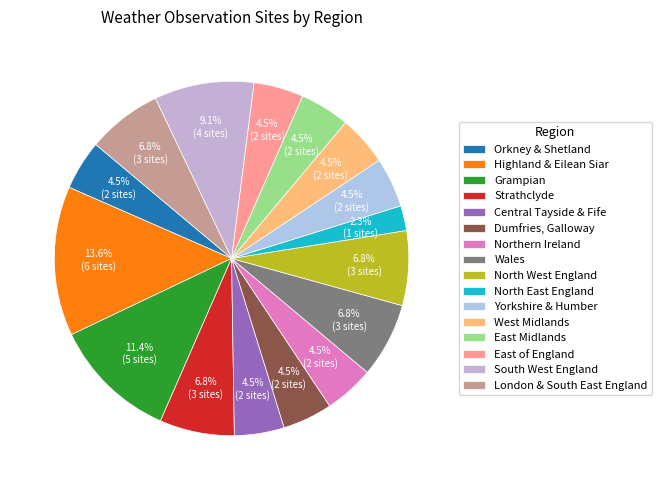

Does any single category account for the majority?

No